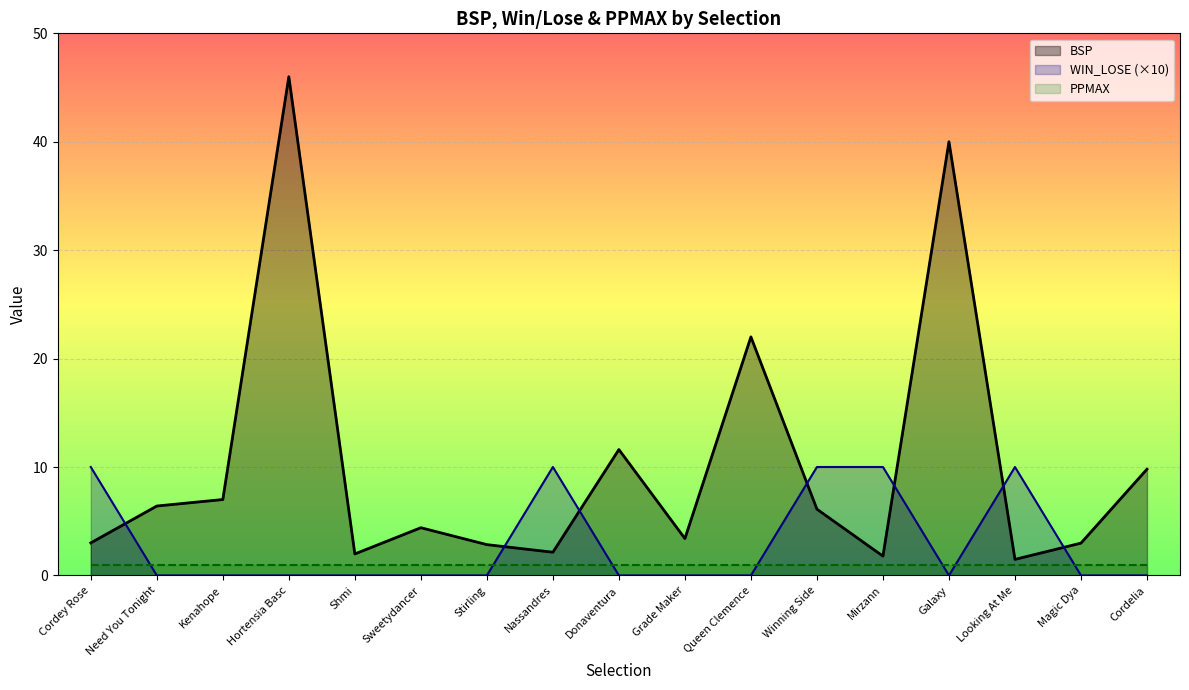

Which series ends up on top after the final intersection of WIN_LOSE (×10) and BSP?

BSP